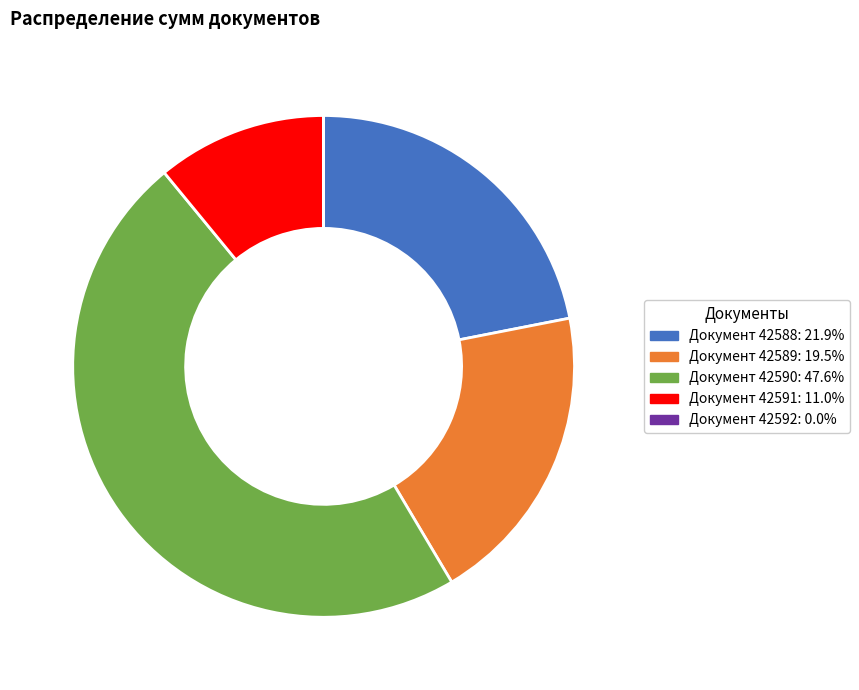

Approximately how many times larger is the value at Документ 42590: 47.6% compared to Документ 42591: 11.0%?

4.3